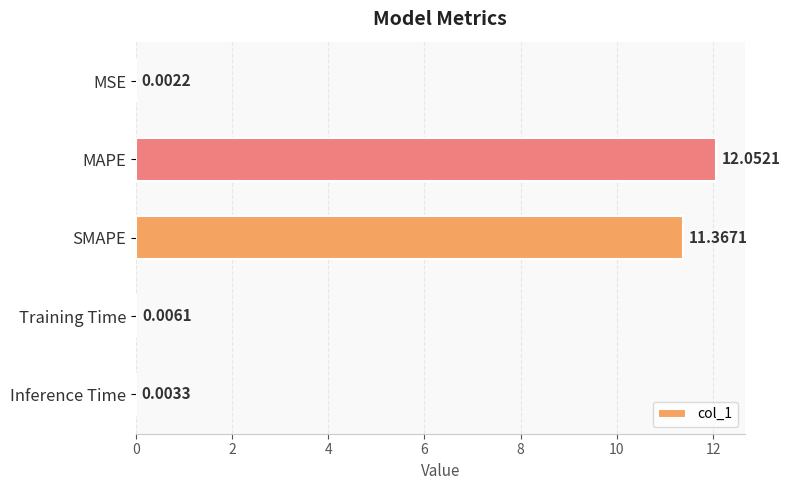

Between MAPE and SMAPE, which is larger?

MAPE